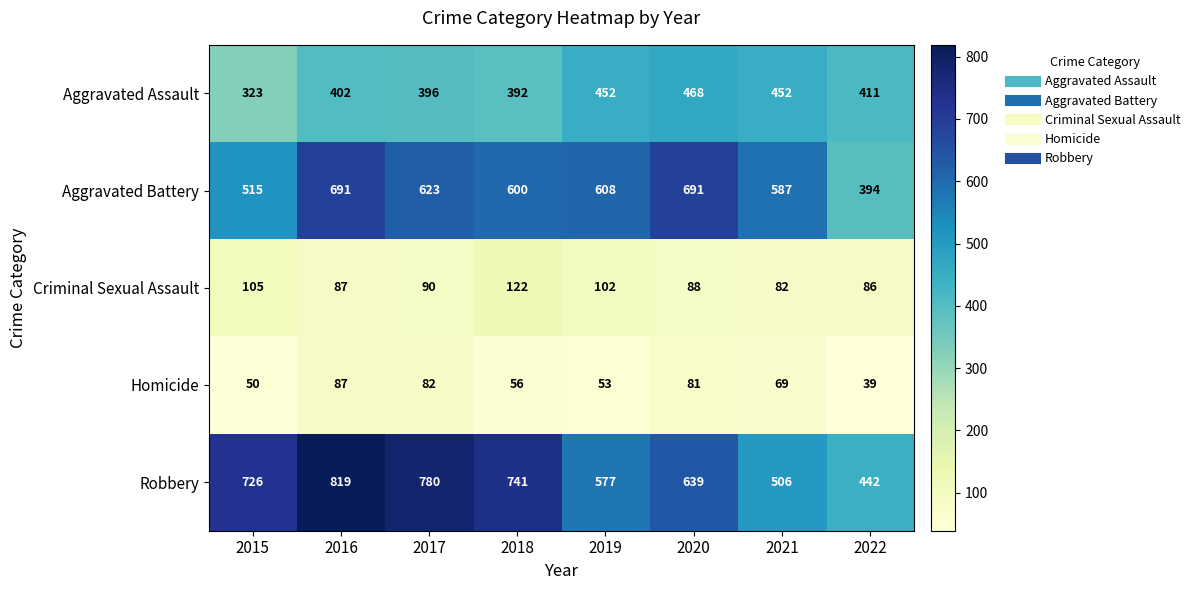

Rank the series at 2022 from highest to lowest value.

Robbery, Aggravated Assault, Aggravated Battery, Criminal Sexual Assault, Homicide